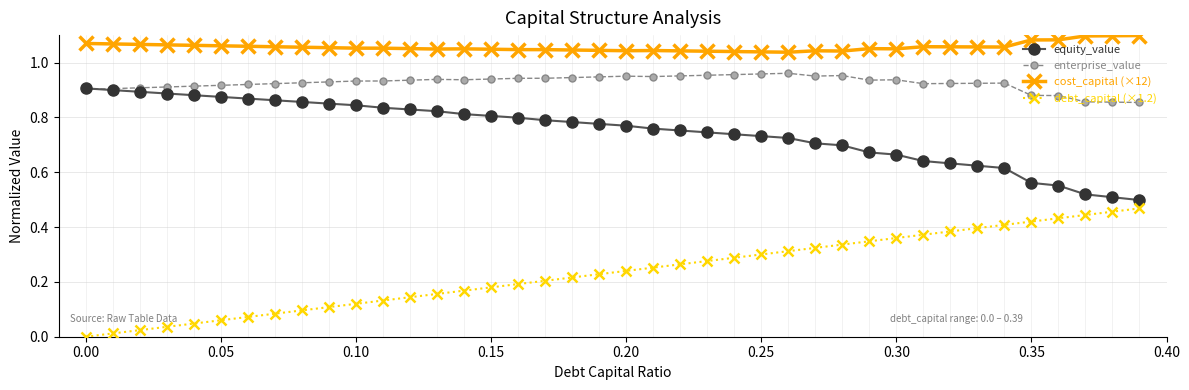

True or false: cost_capital (×12) and enterprise_value intersect in this chart.

False